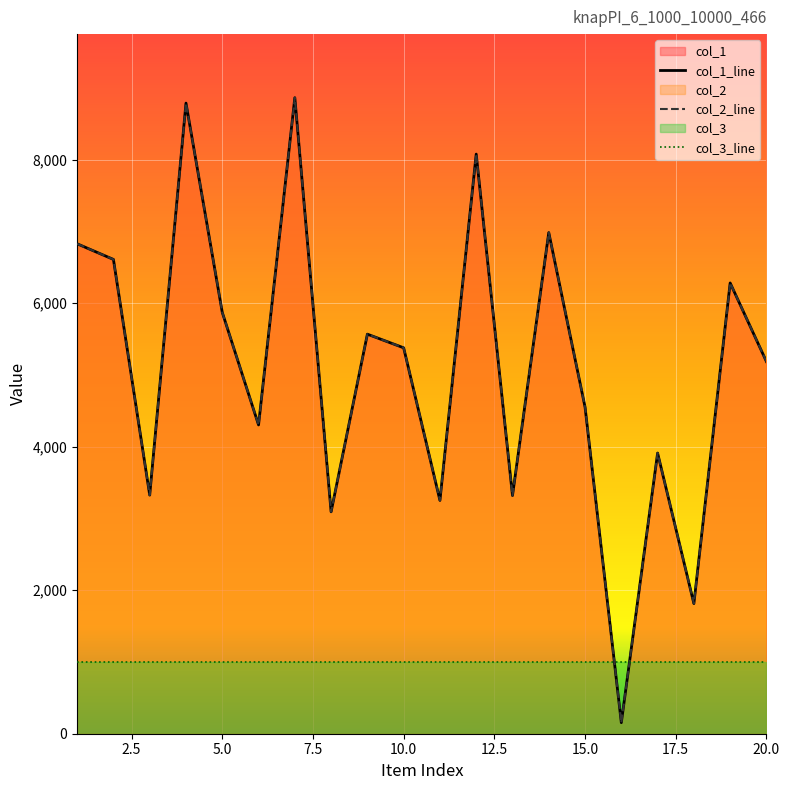

List the labels in order of col_1 value, smallest first.

16, 18, 8, 11, 13, 3, 17, 6, 15, 20, 10, 9, 5, 19, 2, 1, 14, 12, 4, 7